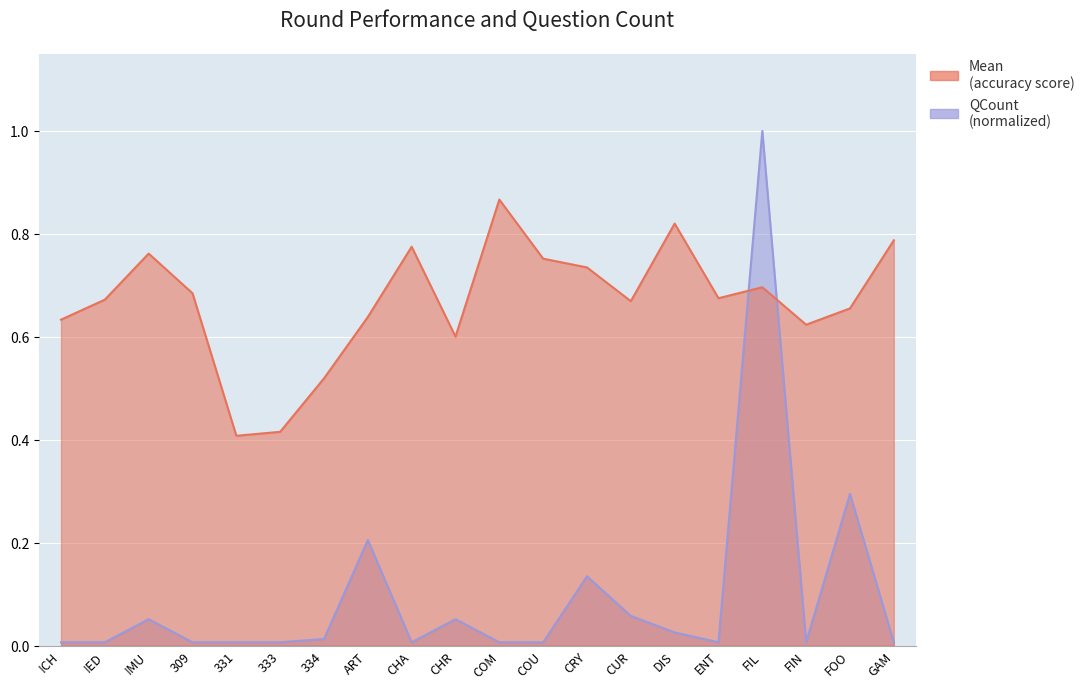

True or false: QCount has more than 0 interior local peaks.

True